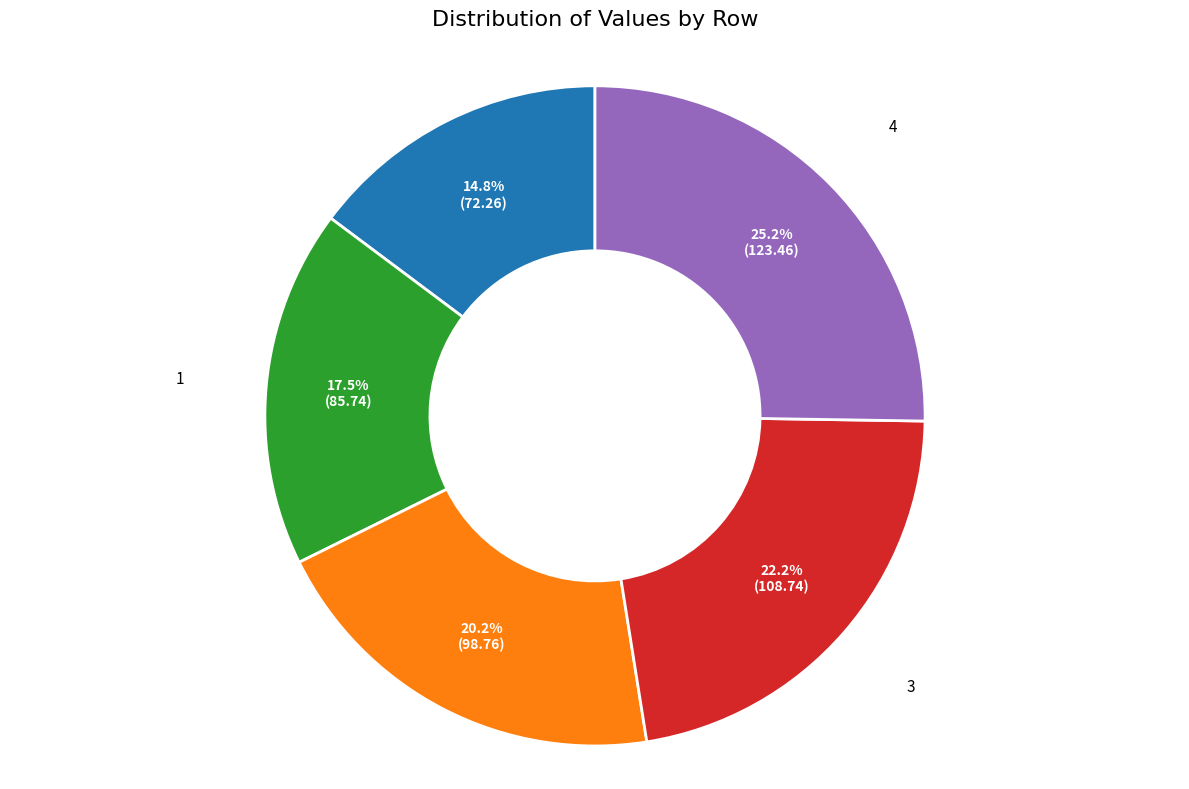

How many segments does this pie chart have?

5